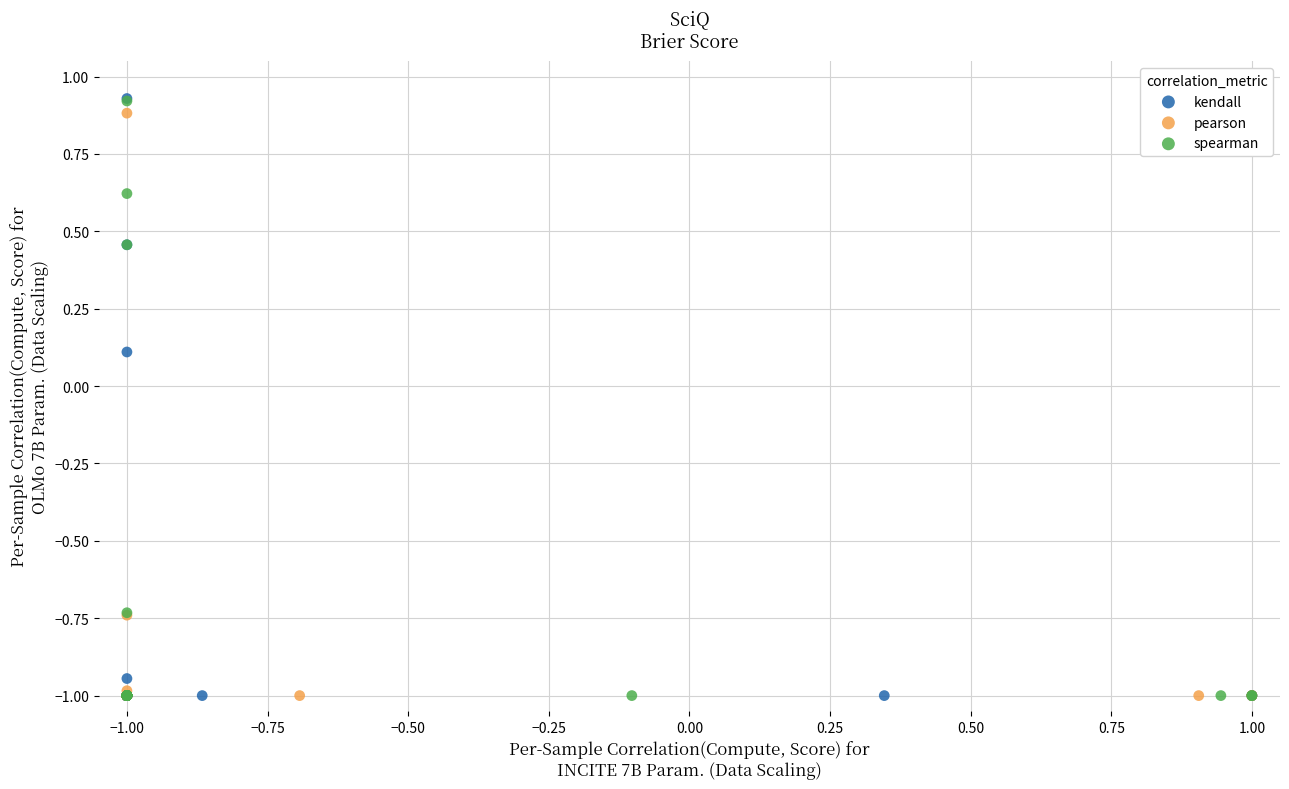

Which series has the widest spread of Y values?

kendall